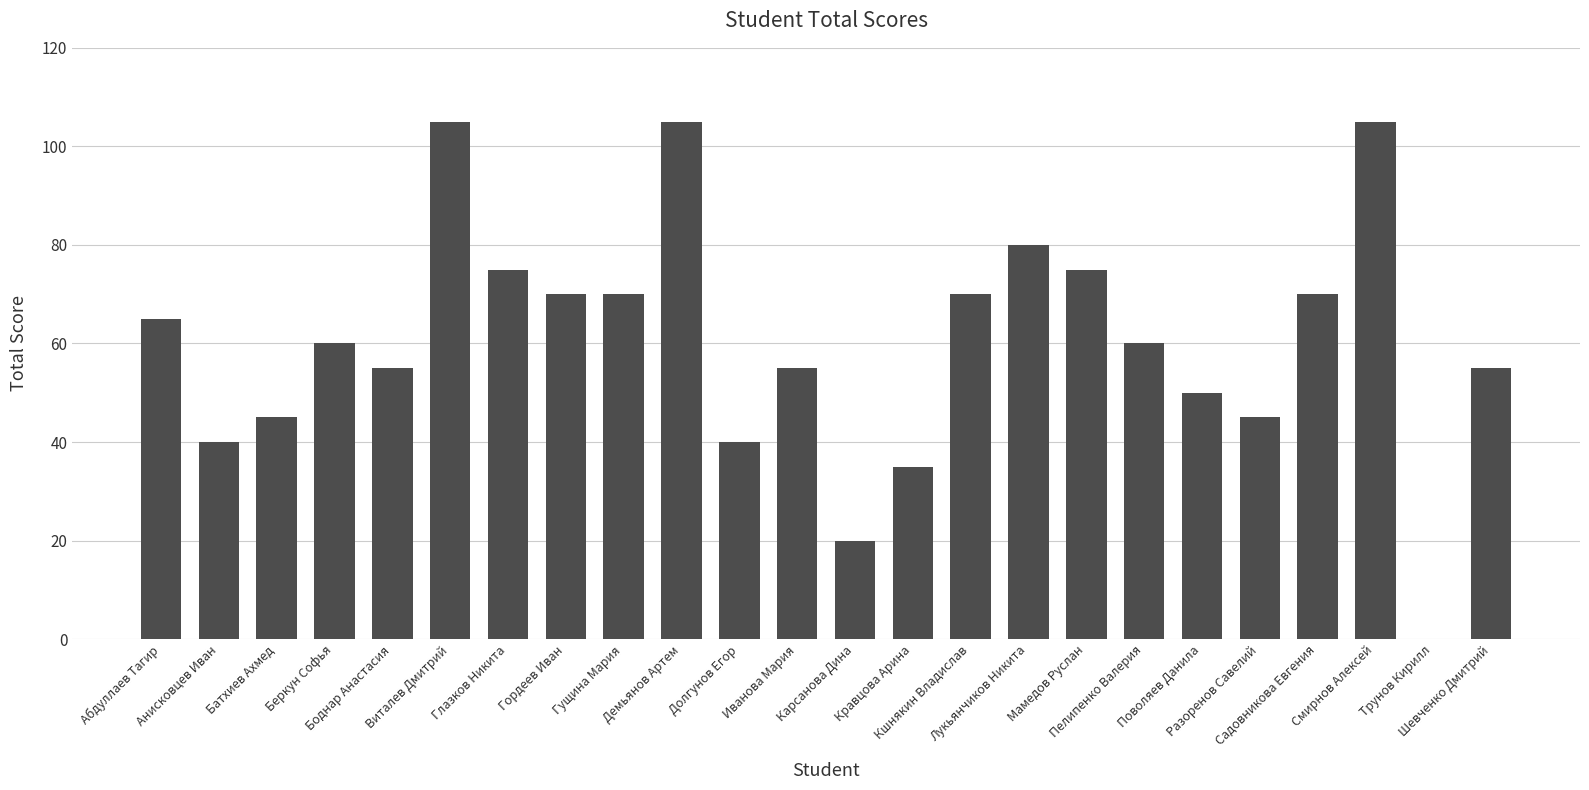

What is the maximum value shown in the chart?

105